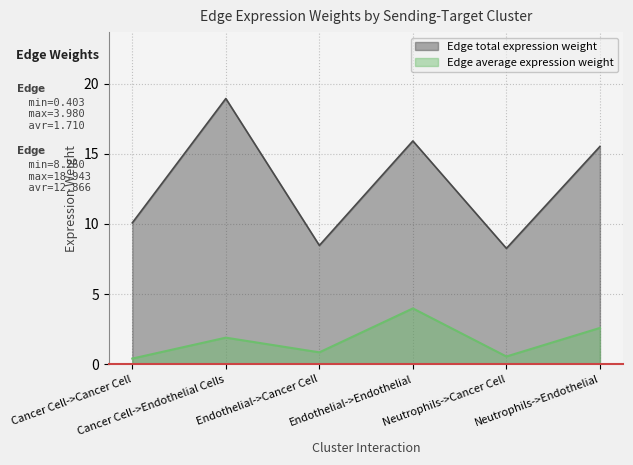

True or false: Edge average expression weight and Edge total expression weight intersect in this chart.

False